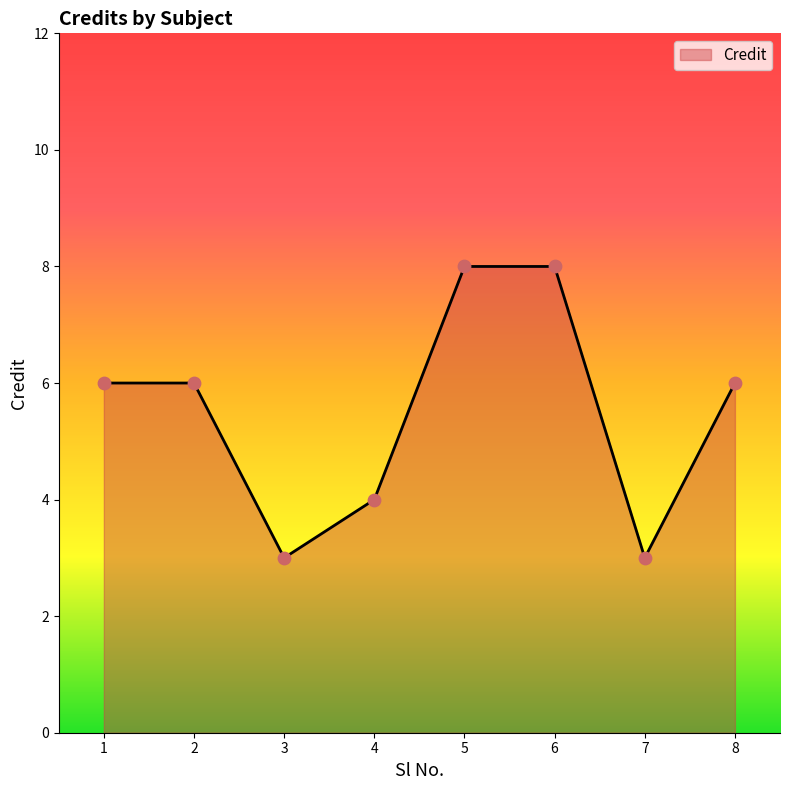

Approximately how many times larger is the value at 1 compared to 3?

2.0